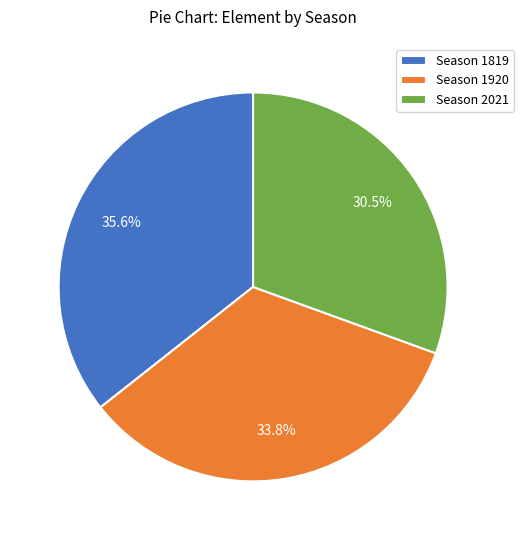

Do Season 1920 and Season 1819 together represent more than half of the pie?

Yes